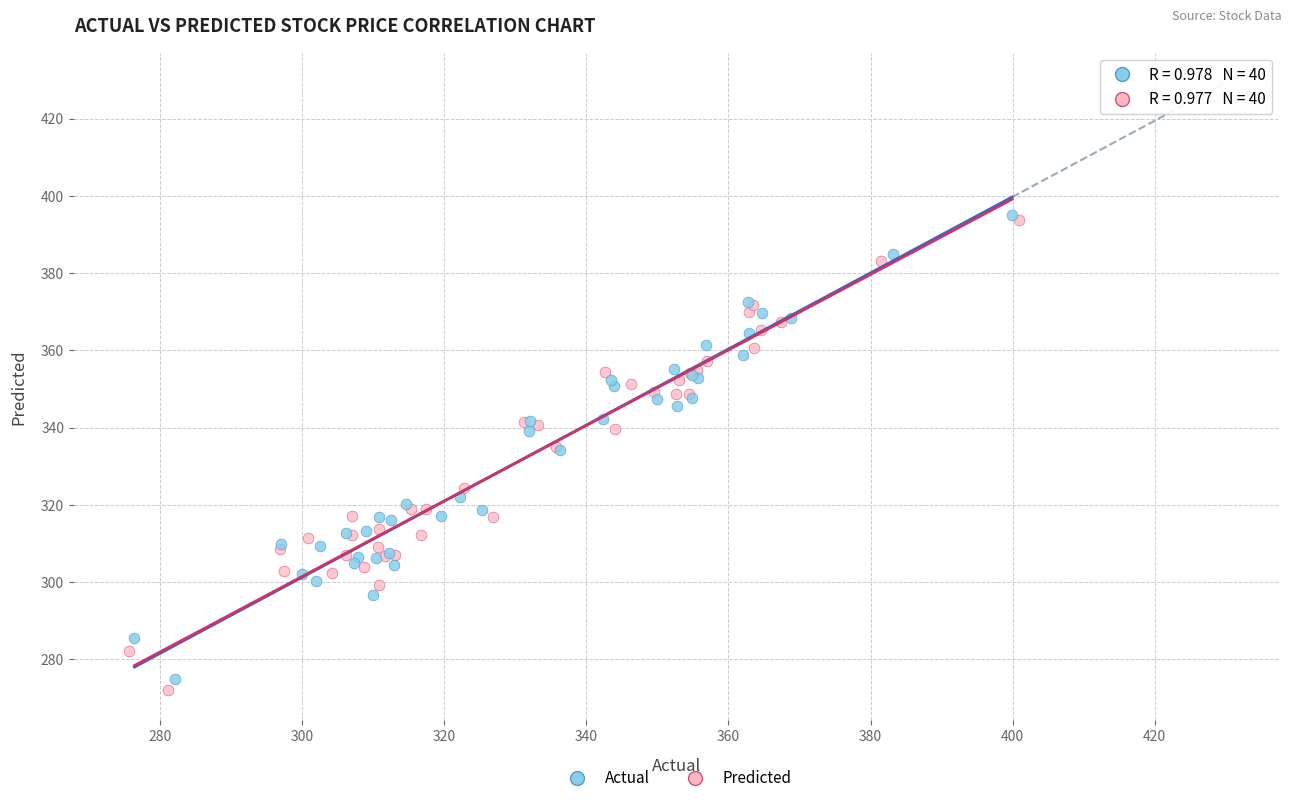

Which series has the widest spread of Y values?

Predicted